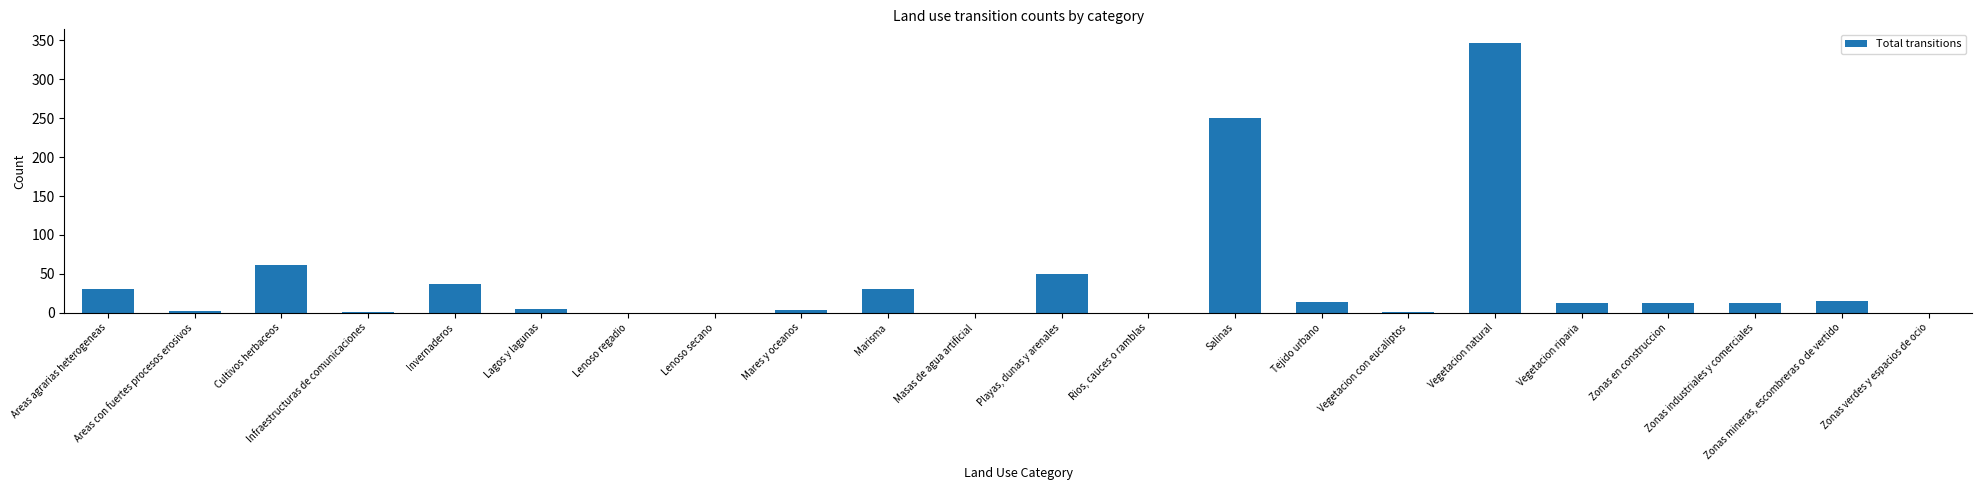

Which category has the highest value across all series?

Vegetacion natural